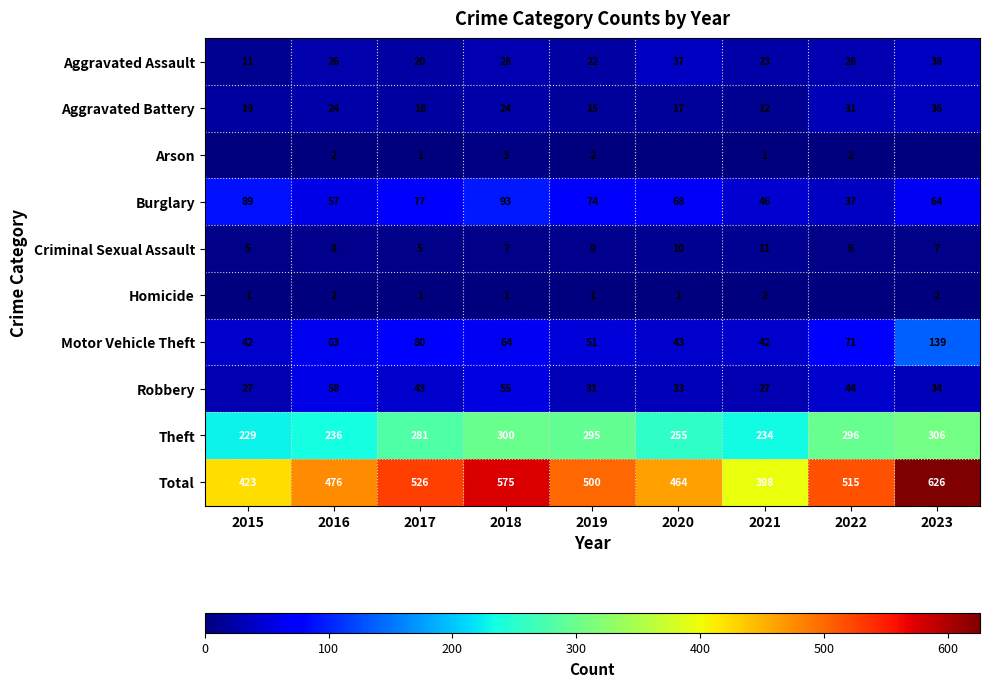

What is the maximum value shown in the chart?

626